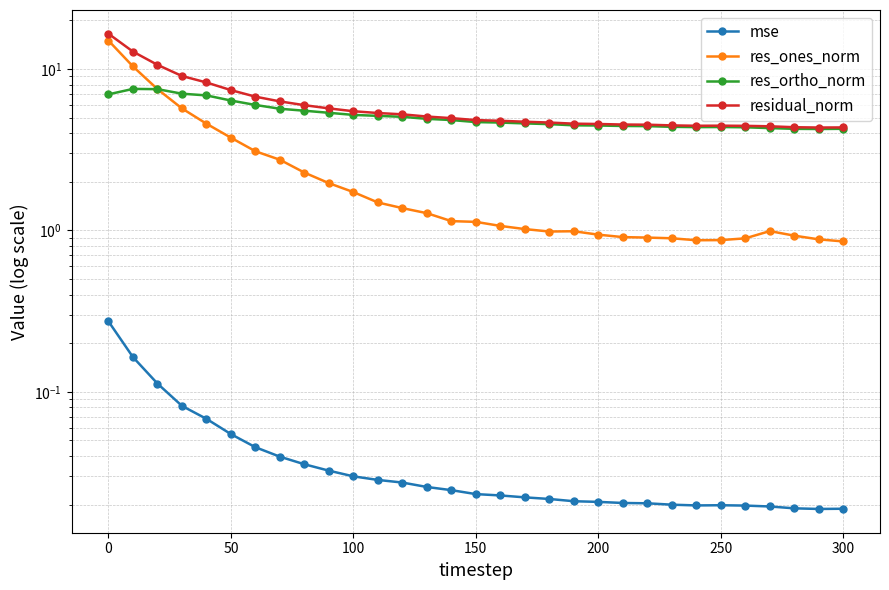

How many categories are shown in the chart?

31